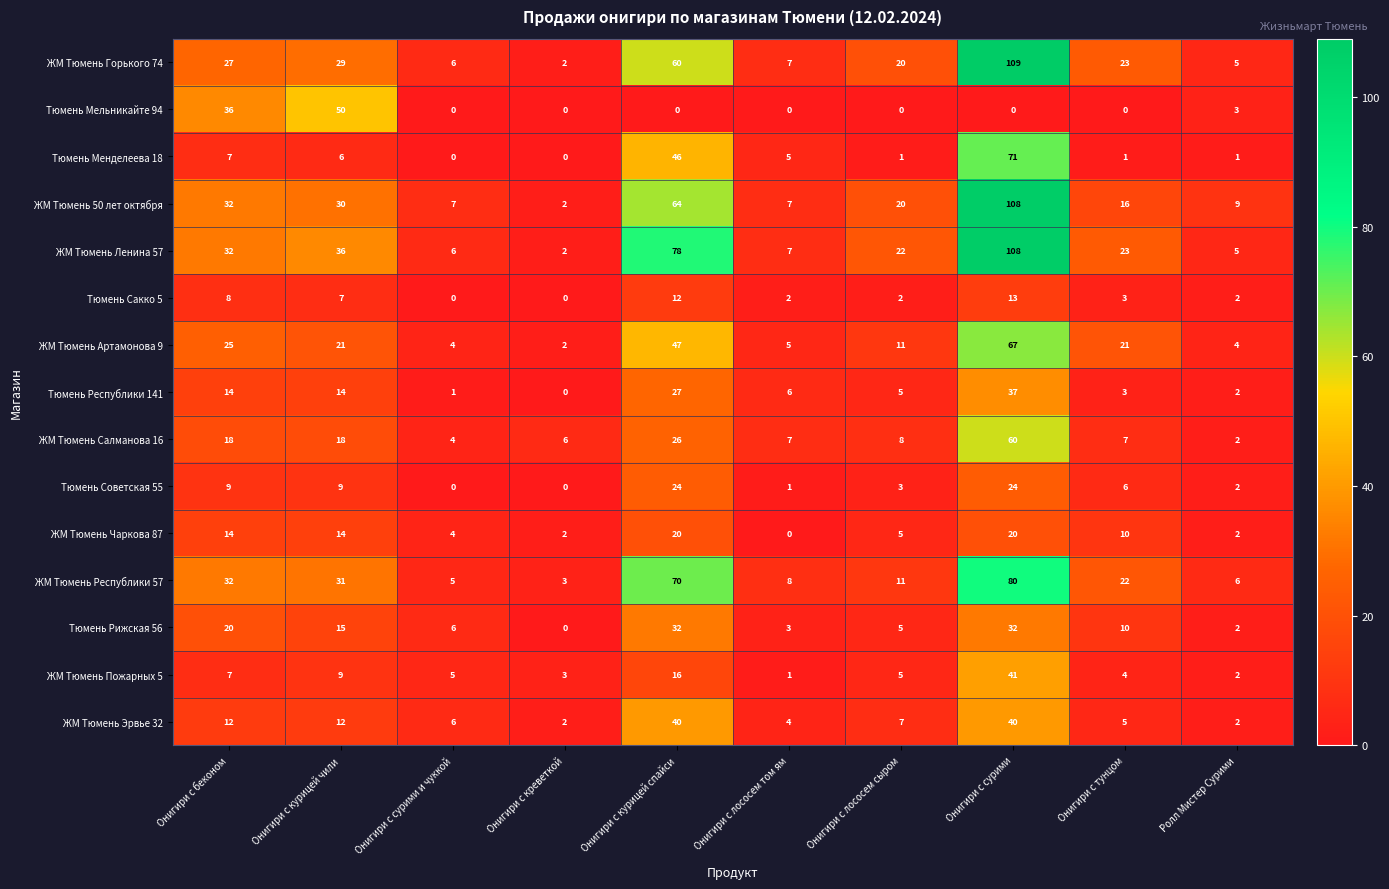

How many values in Тюмень Республики 141 are above zero?

9